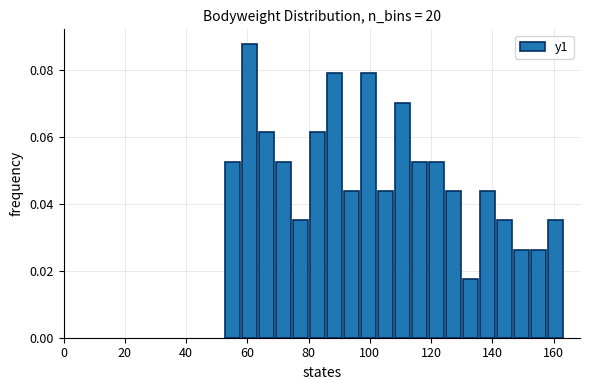

Read against the x-axis, roughly where is the centre of the tallest bar?

60